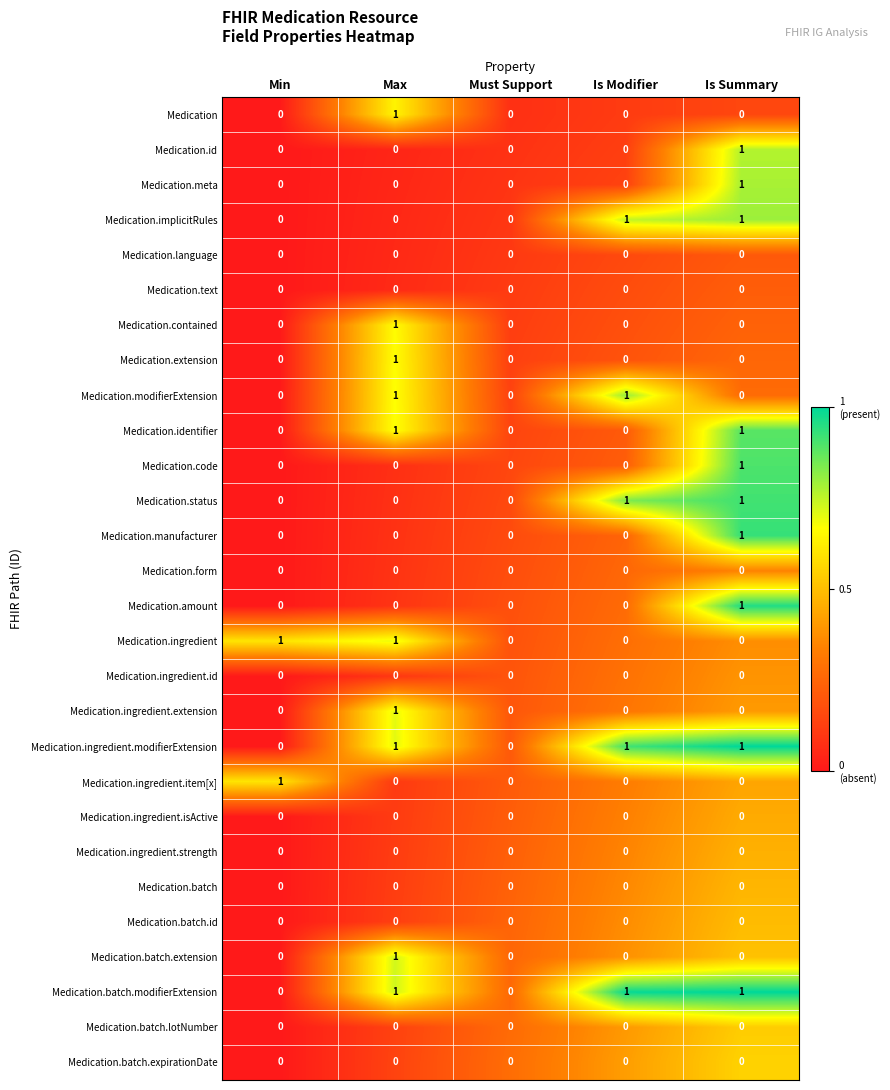

What is the total value across all series at Is Modifier?

5